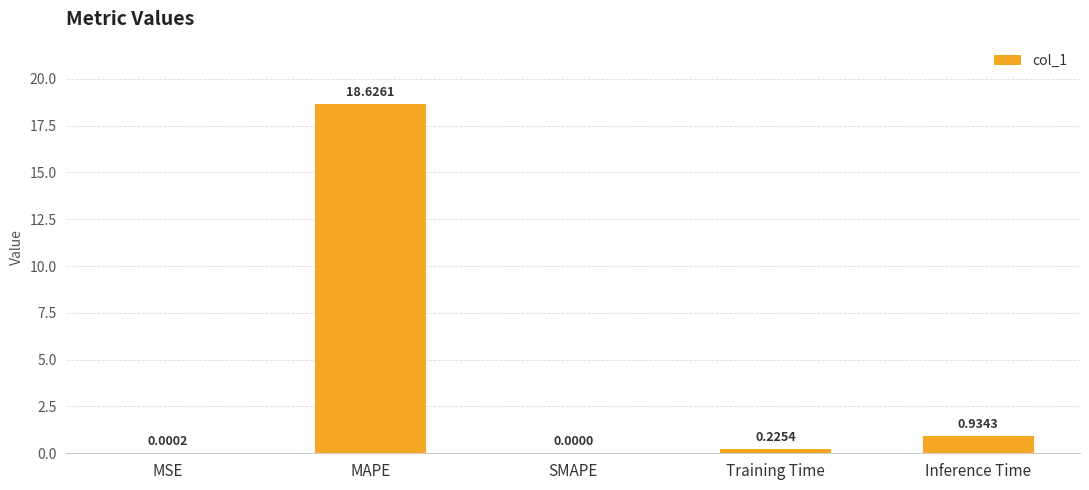

What is the sum of all values?

19.8